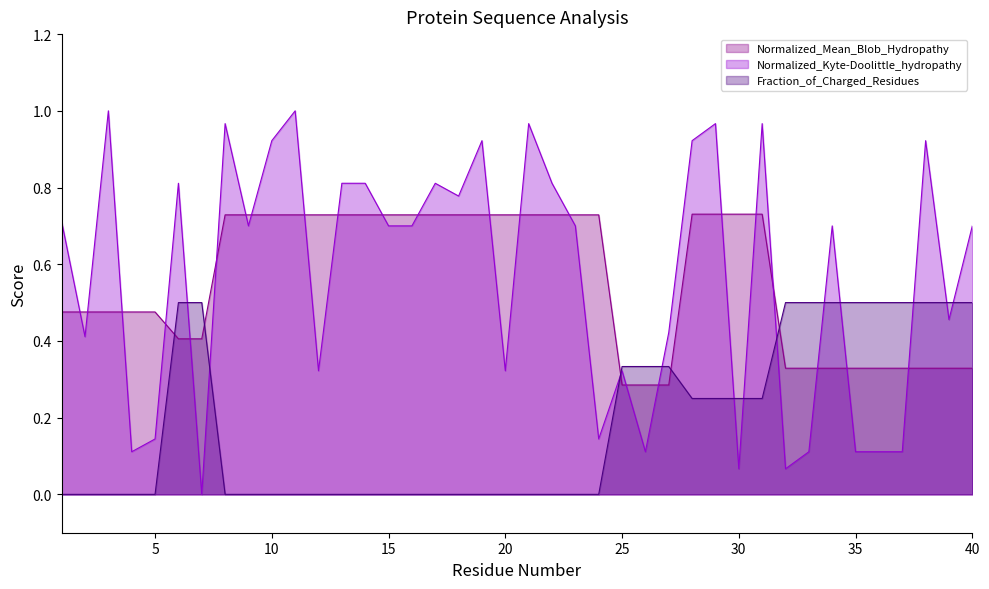

The value of Normalized_Kyte-Doolittle_hydropathy at 39 is 0.1. True or false?

False